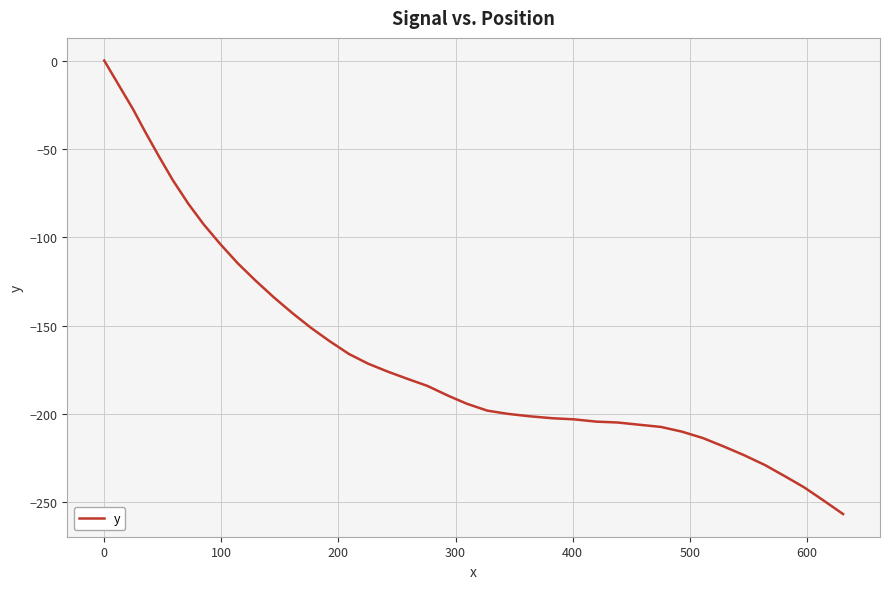

What is the difference between the maximum and minimum values?

256.6